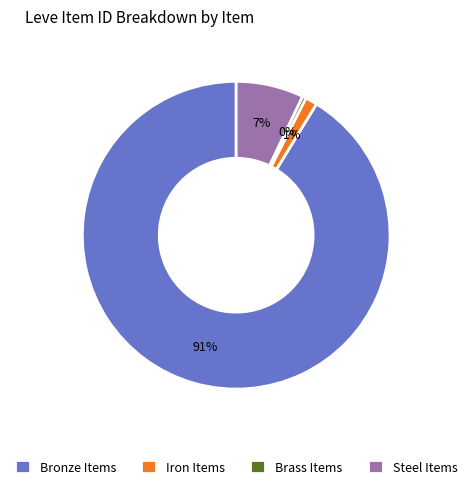

Combined, do Bronze Items and Steel Items account for over 50%?

Yes